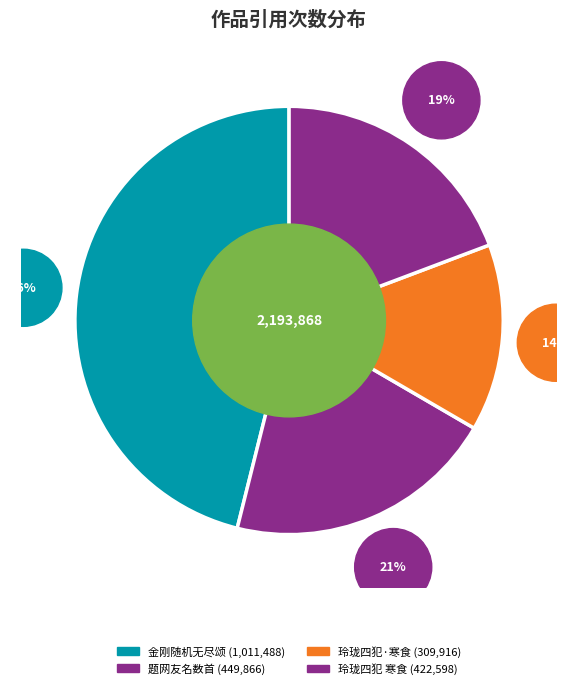

How many segments does this pie chart have?

4